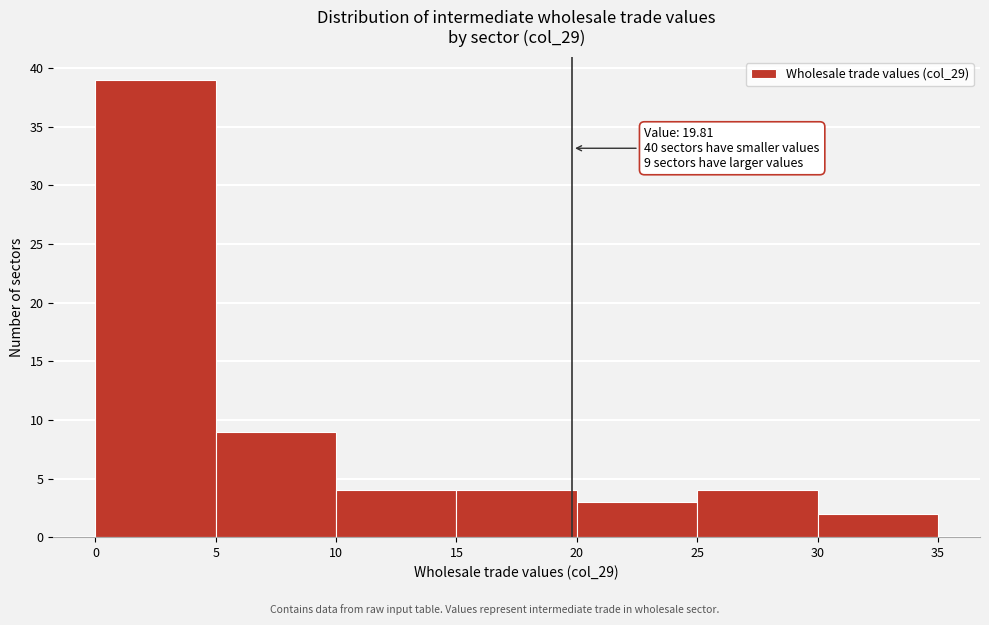

Which range on the x-axis has the tallest bar?

0 to 5